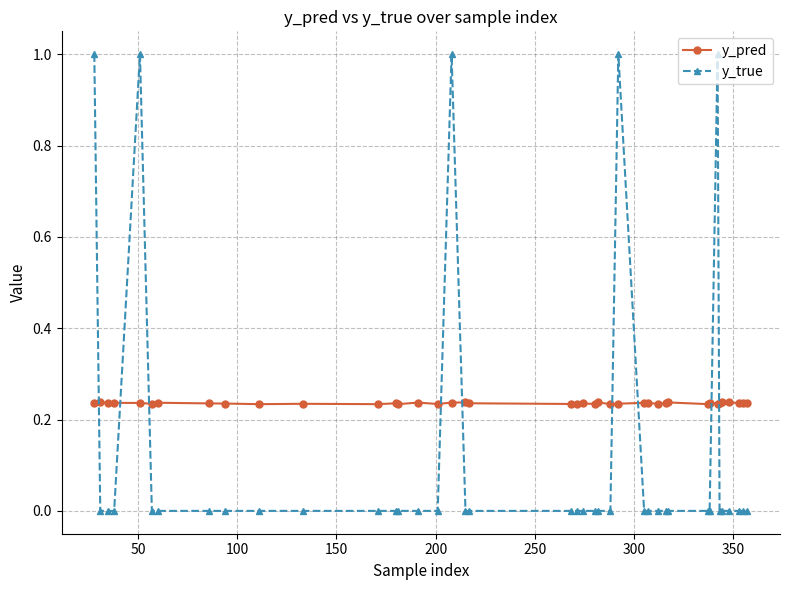

What is the maximum value shown in the chart?

1.0